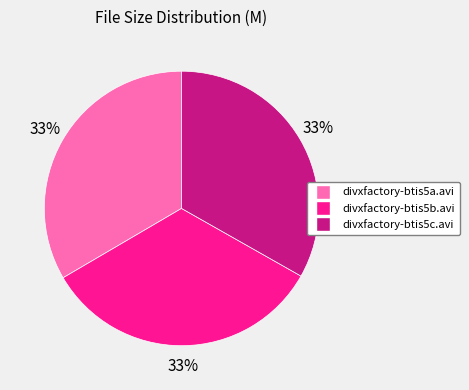

How many segments does this pie chart have?

3